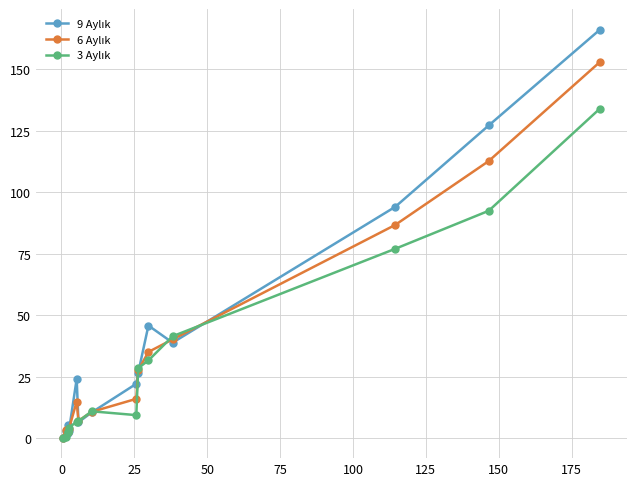

What is the greatest value displayed?

166.2